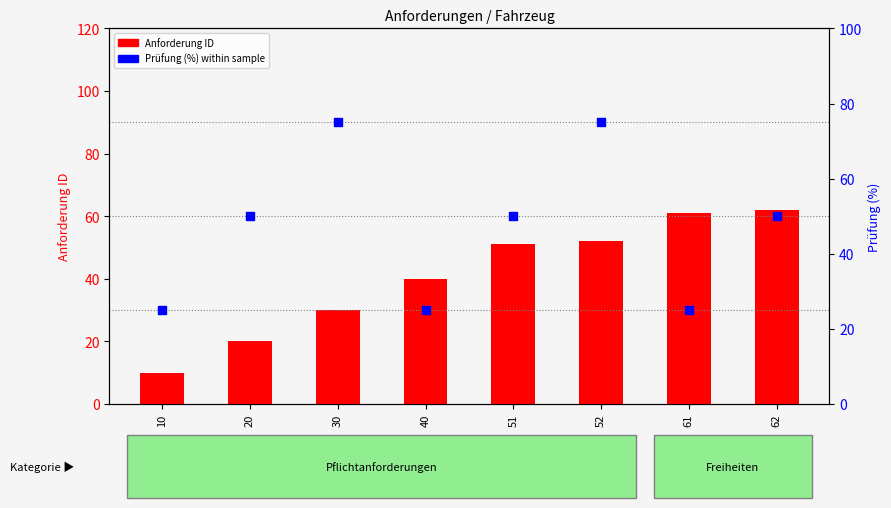

Approximately how many times larger is the value at 10 compared to 20?

0.5